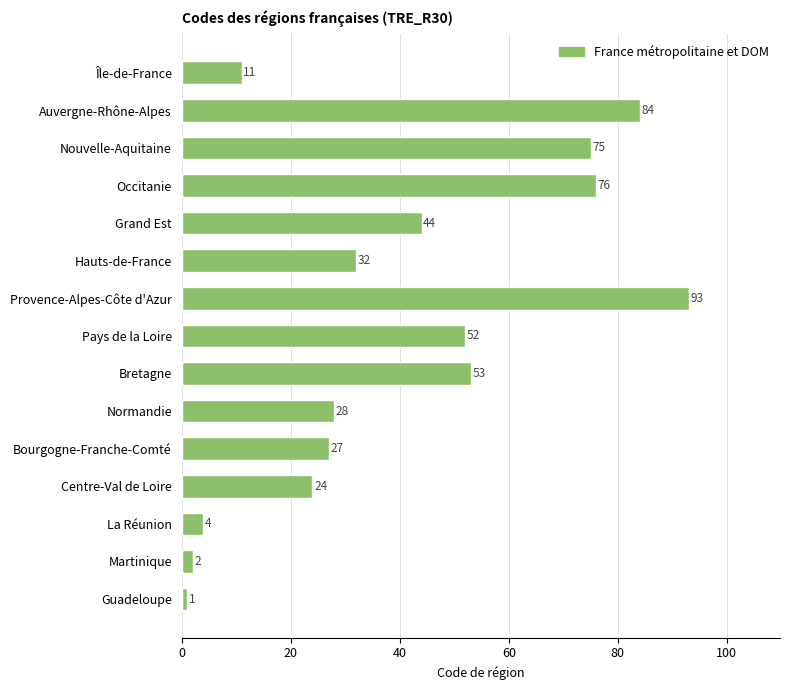

The chart shows a value of 17 at Hauts-de-France. True or false?

False